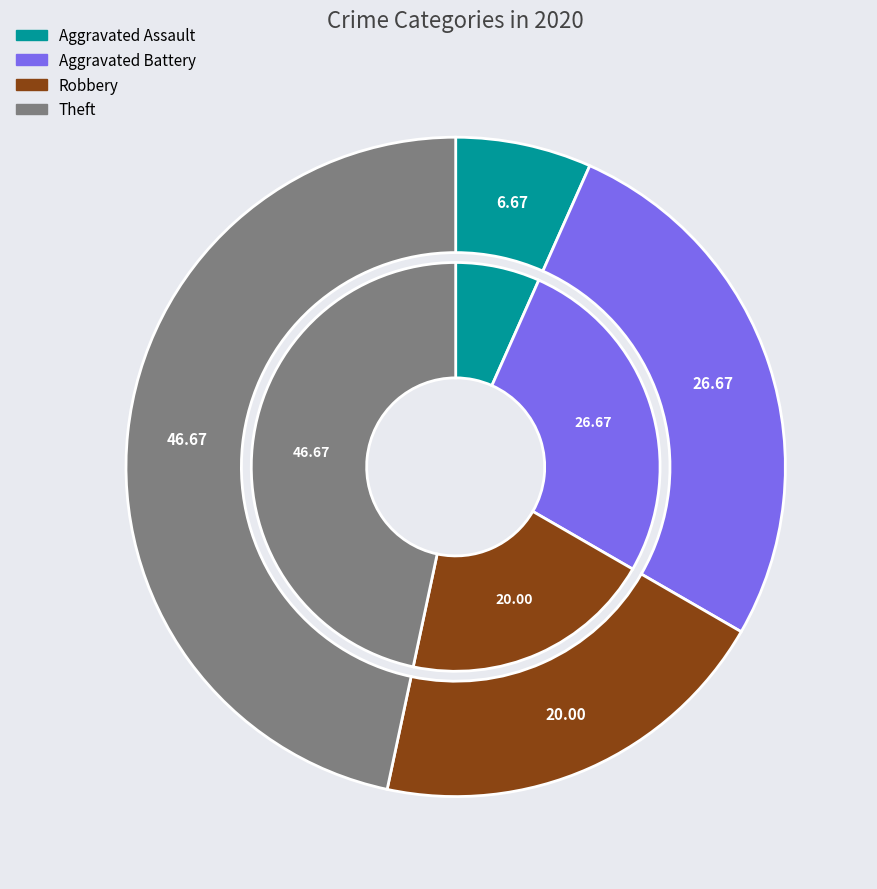

Is it true that Theft is 47% of the pie?

True